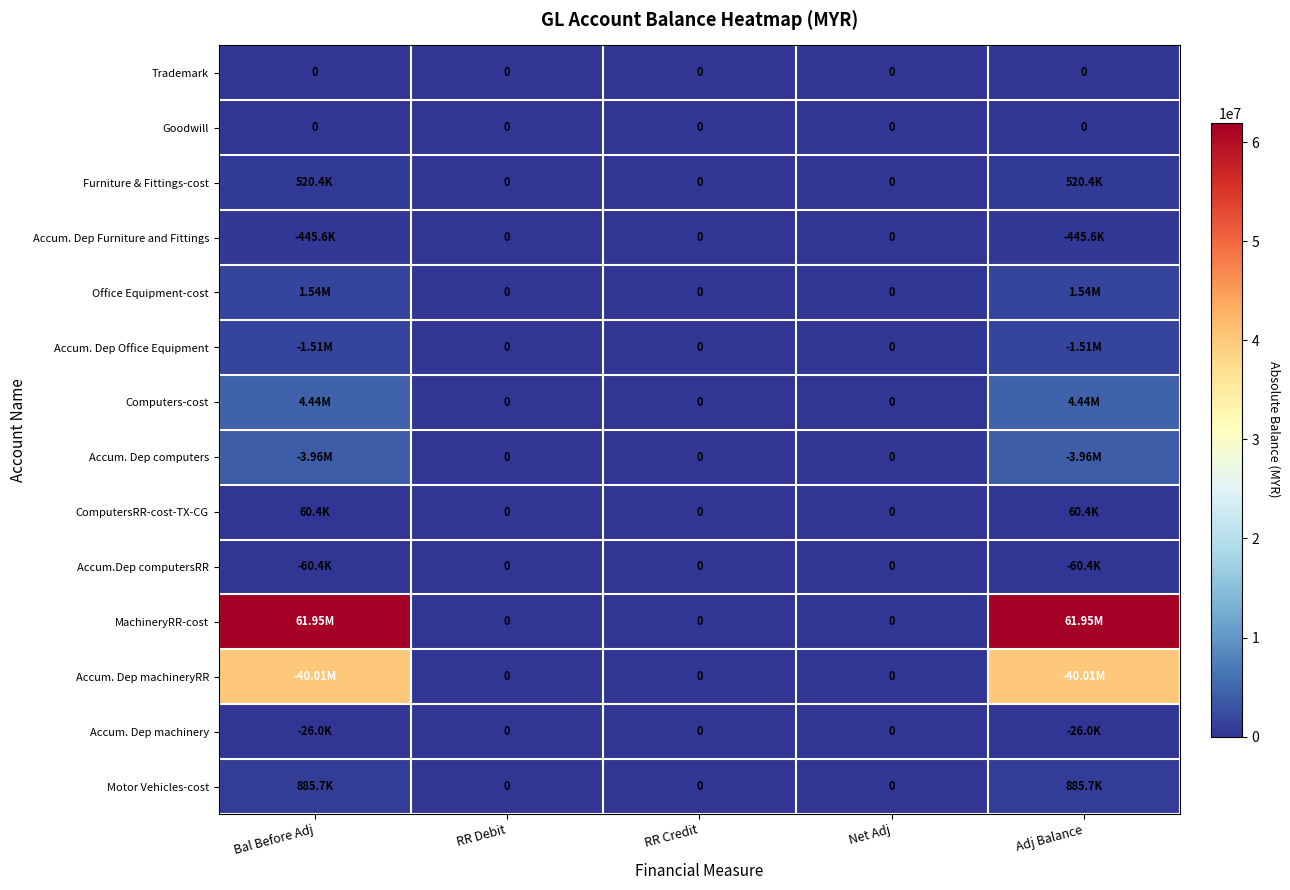

The value of Accum.Dep computersRR at Adj Balance is 60440.0. True or false?

True